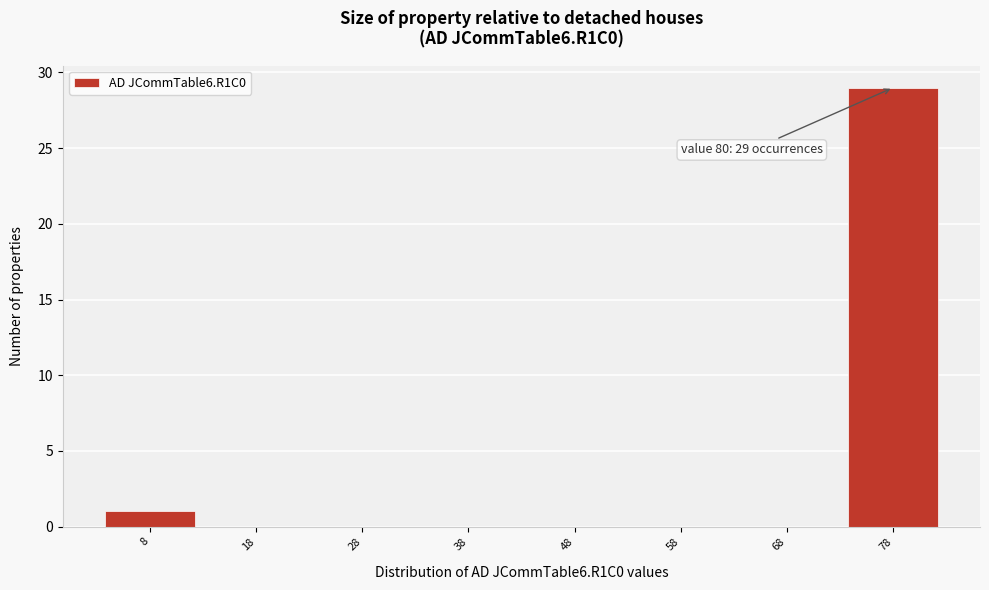

Reading right to left, extract all data points from this chart.

78=29	68=0	58=0	48=0	38=0	28=0	18=0	8=1